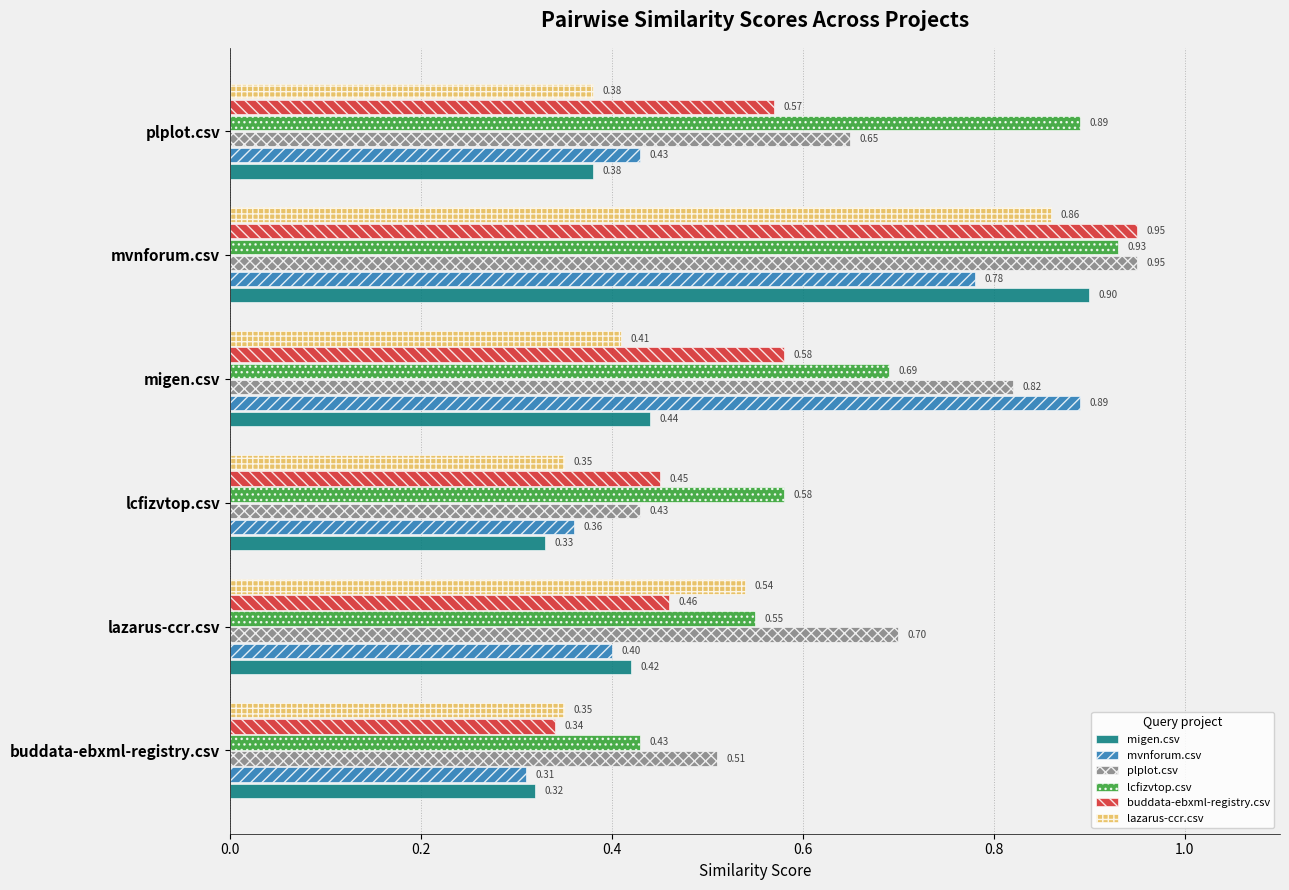

What is the sum of the mvnforum.csv values at mvnforum.csv and lcfizvtop.csv?

1.1